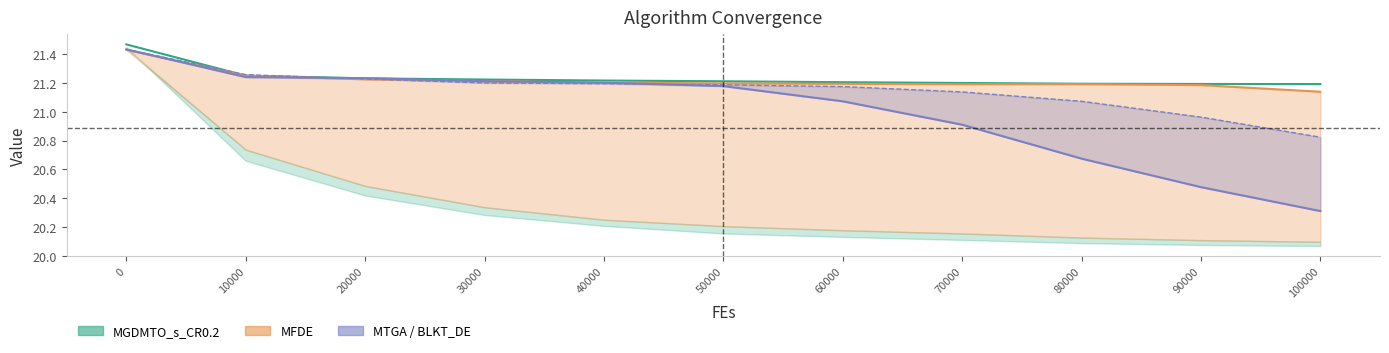

What is the value of the 11th point from the left?

20.8